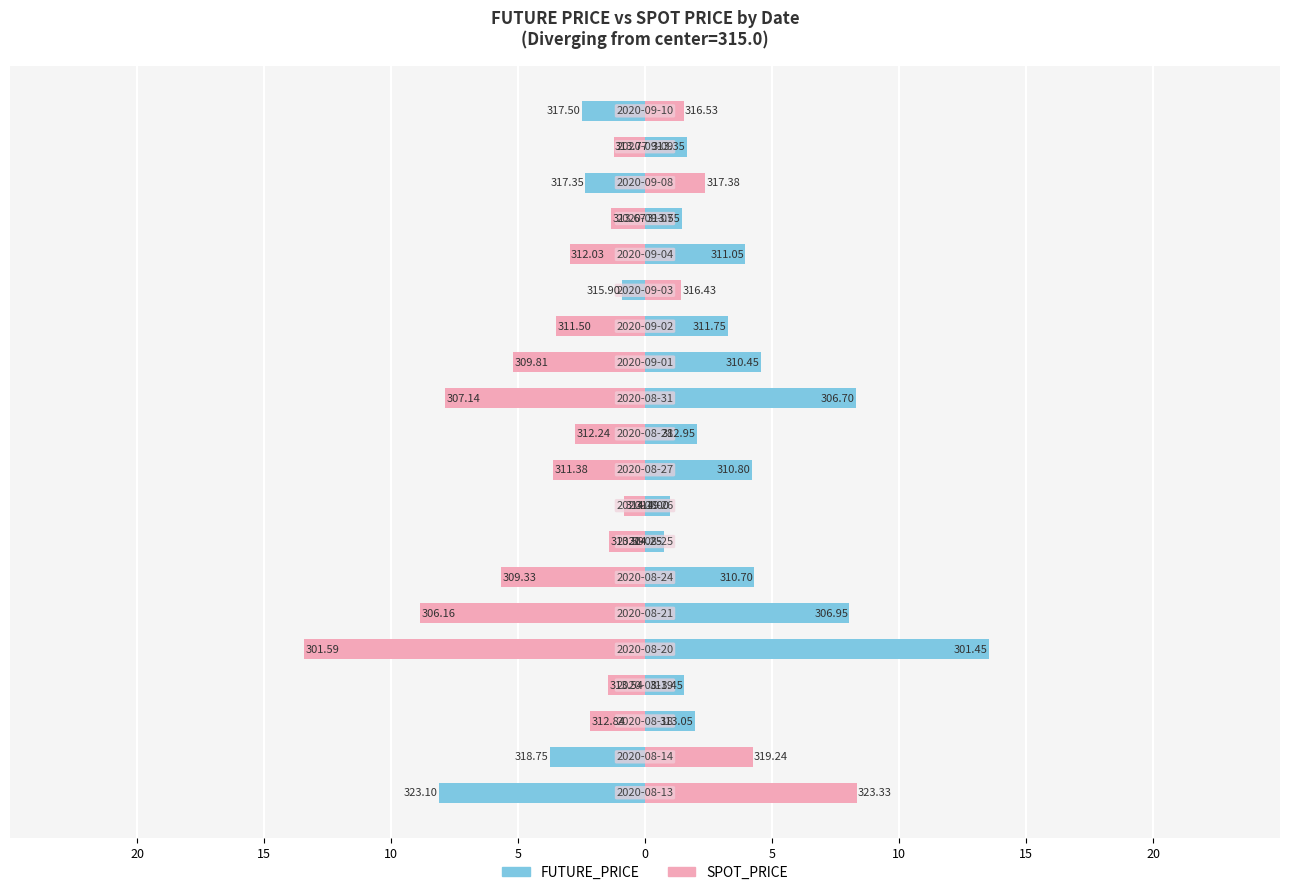

List the series in order of their overall mean, lowest first.

SPOT_PRICE, FUTURE_PRICE